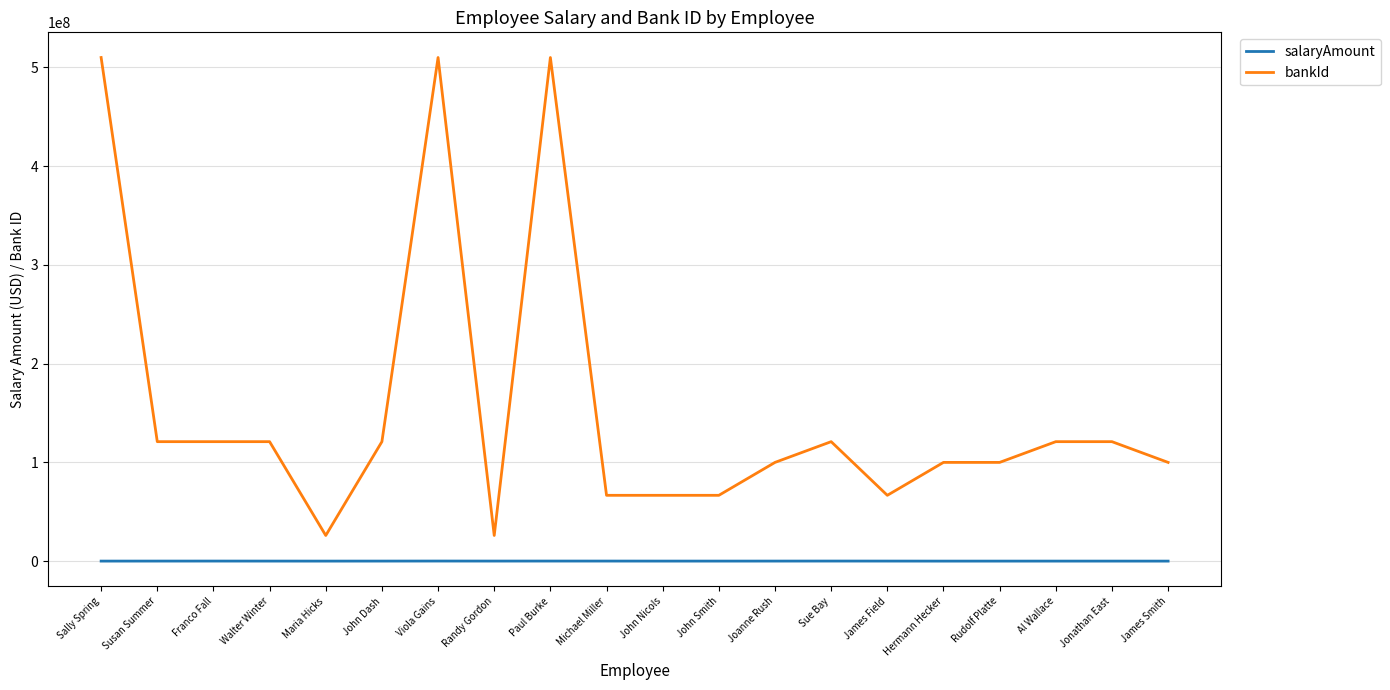

What is the approximate value of salaryAmount at Susan Summer?

76239